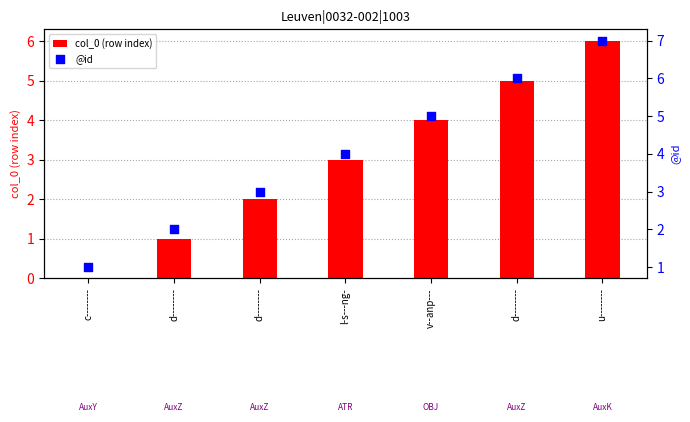

At which category is the sum across all series the highest?

u--------